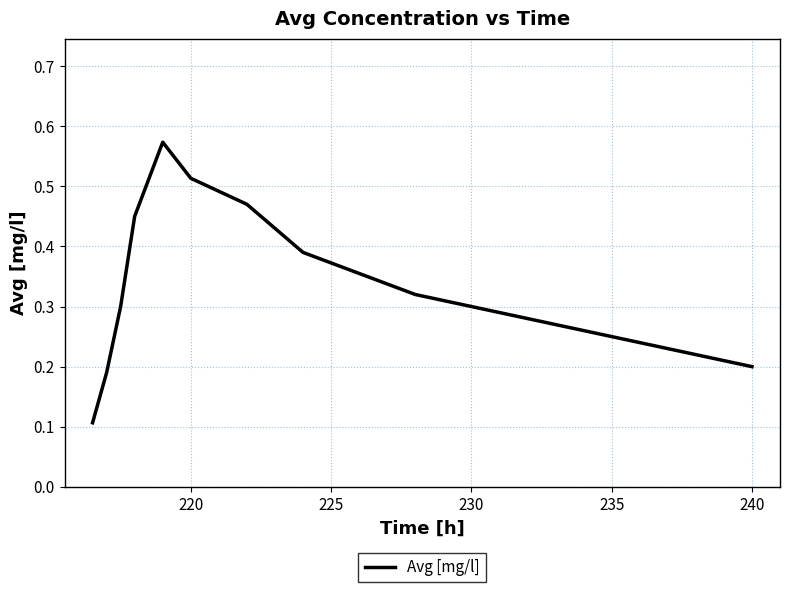

Does the chart display data point markers on the line(s)?

No